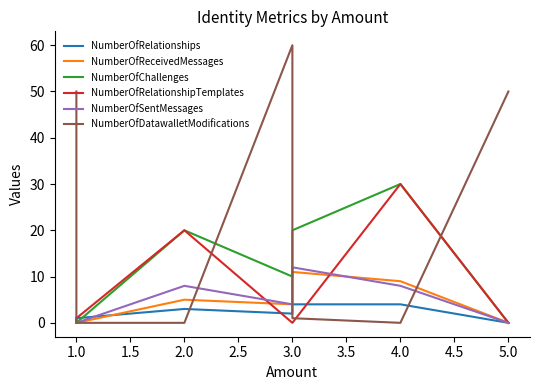

In NumberOfRelationships, how many points are lower than both neighbors (excluding endpoints)?

1